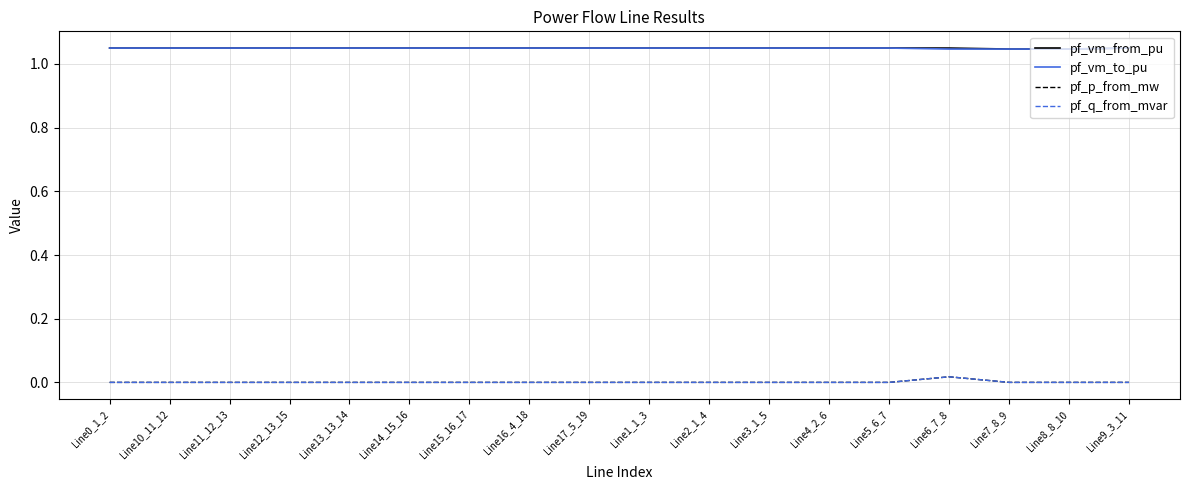

What is the sum of the pf_vm_from_pu values at Line15_16_17 and Line1_1_3?

2.1